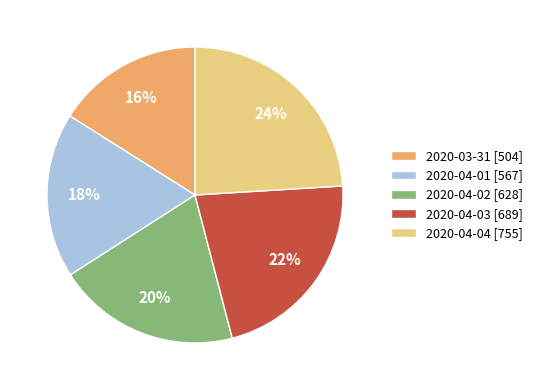

How many segments does this pie chart have?

5